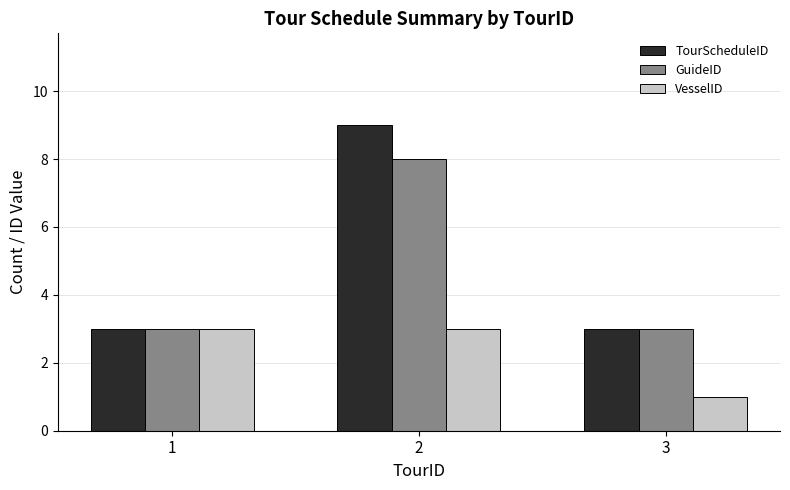

What is the difference between the TourScheduleID values at 2 and 3?

6